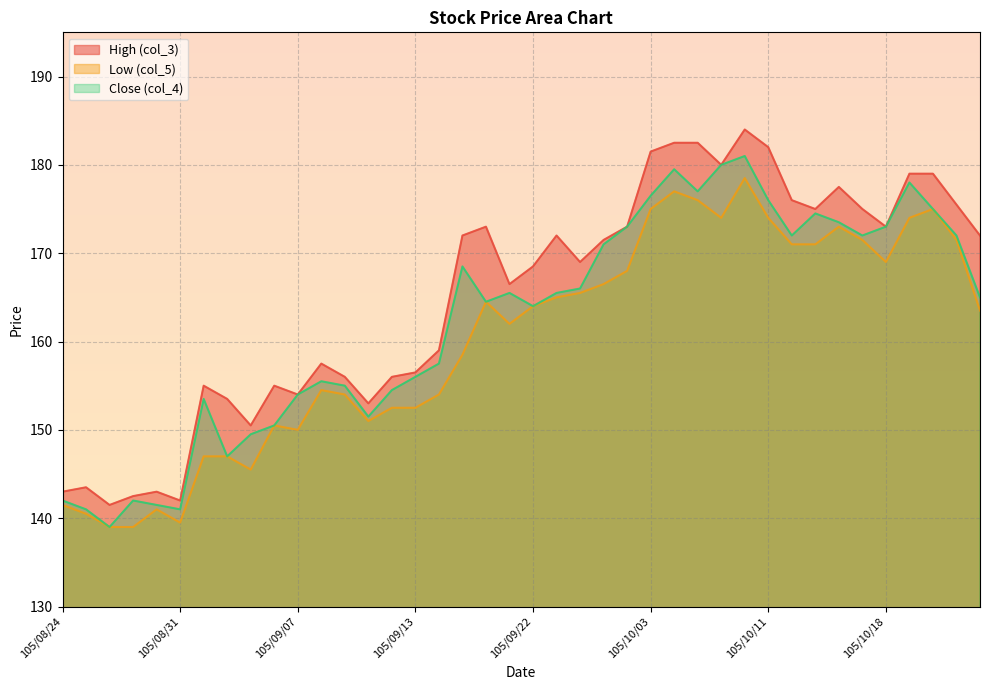

True or false: Close (col_4) and High (col_3) cross at least once.

False